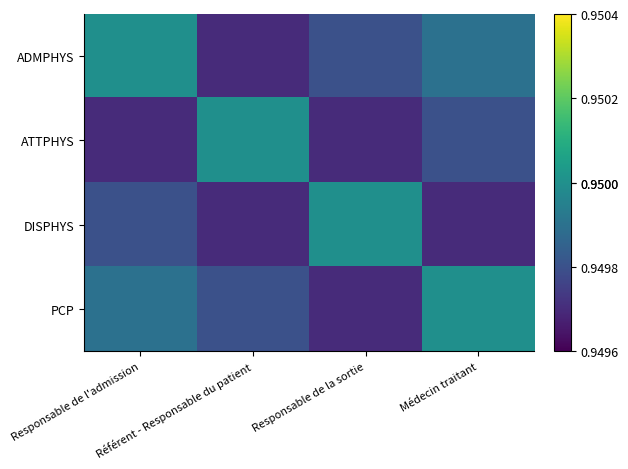

Between Référent - Responsable du patient and Médecin traitant, which series saw the biggest shift?

ADMPHYS